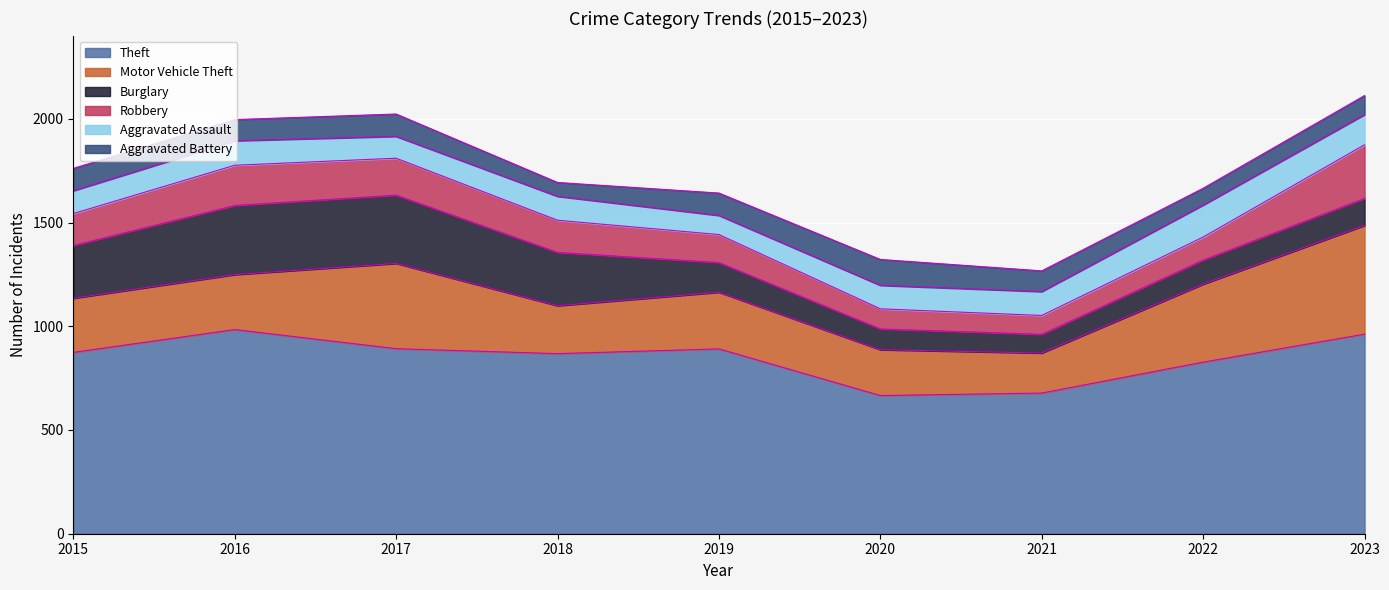

Does the chart display data point markers on the line(s)?

No